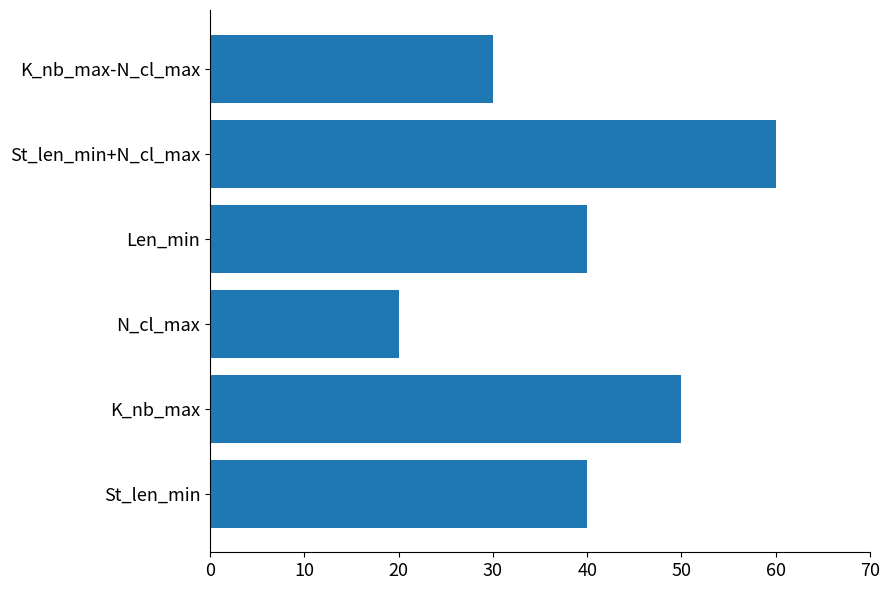

How many series are shown in this chart?

1